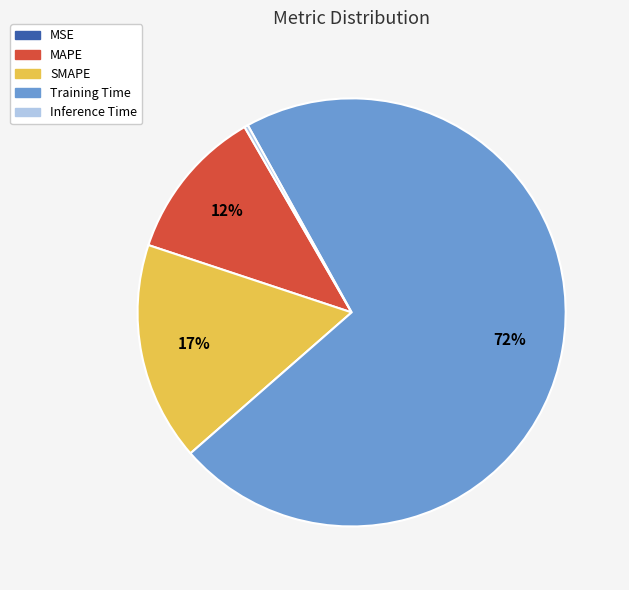

To the nearest percent, what is the average slice percentage?

20%